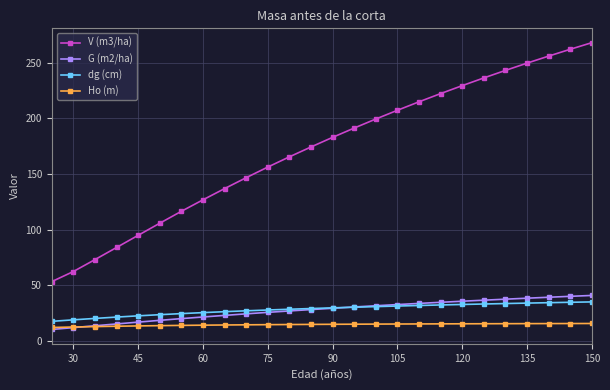

What is the minimum value shown in the chart?

10.2